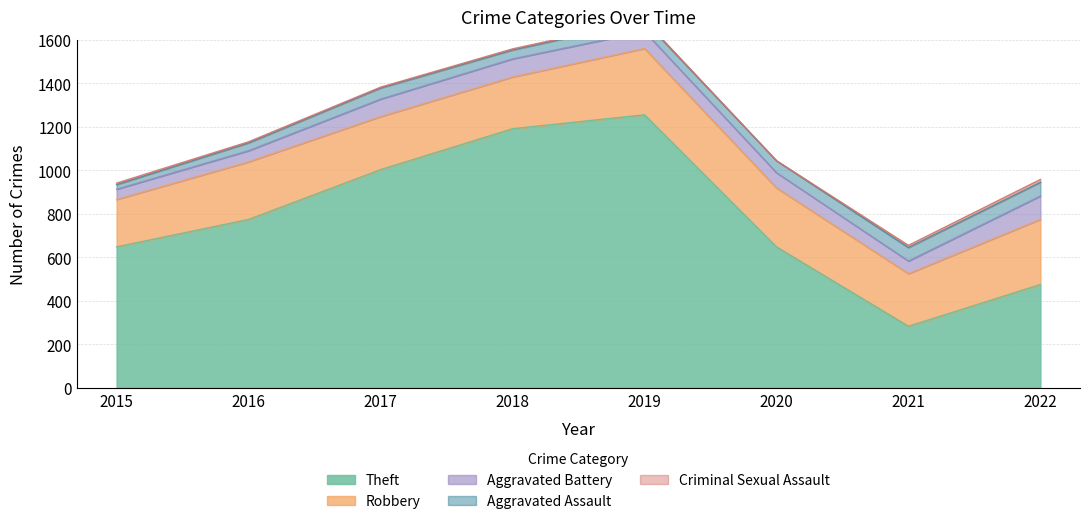

Which series has the largest total across all categories?

Theft